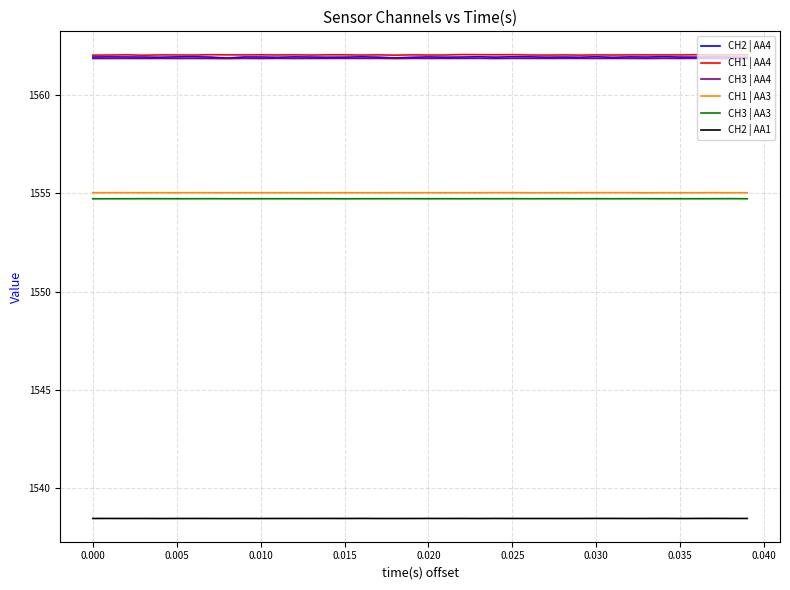

What is the maximum value for CH1 | AA3?

1555.0